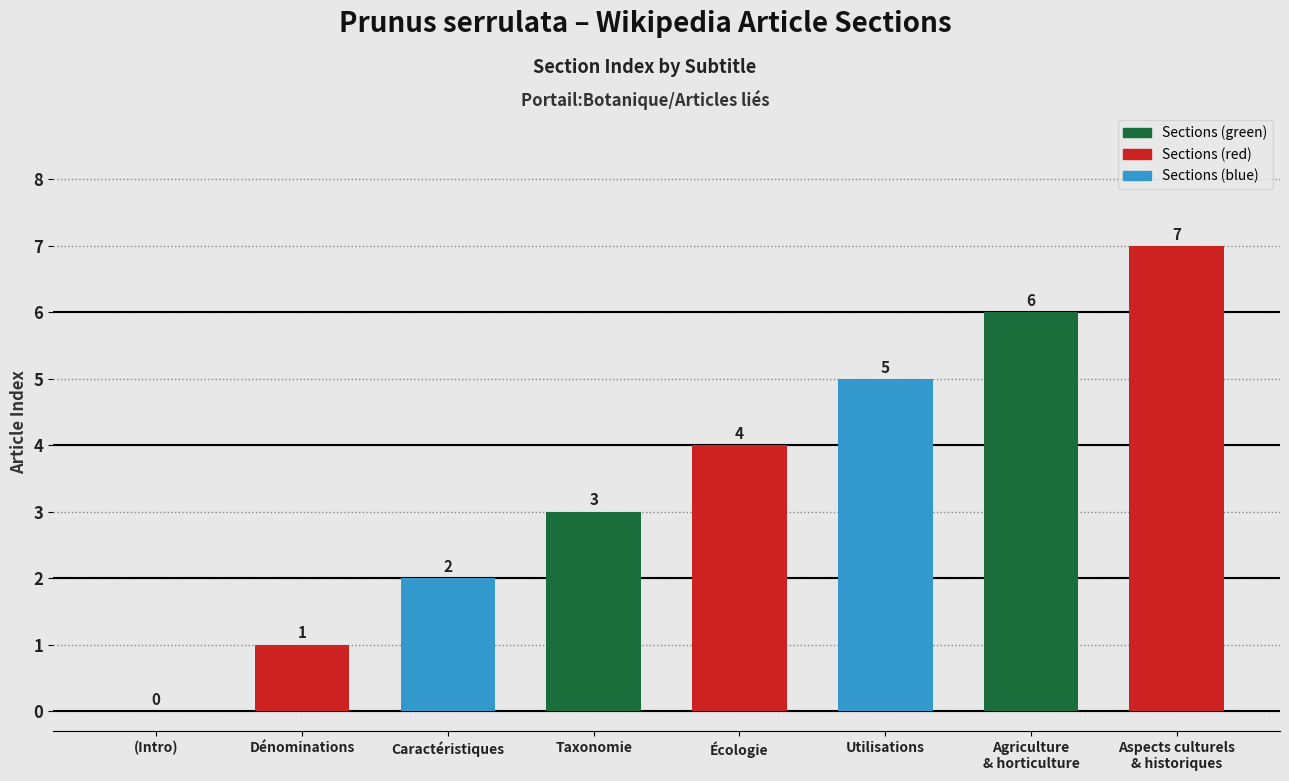

What is the ratio of the value at Aspects culturels
& historiques to the value at Caractéristiques?

3.5